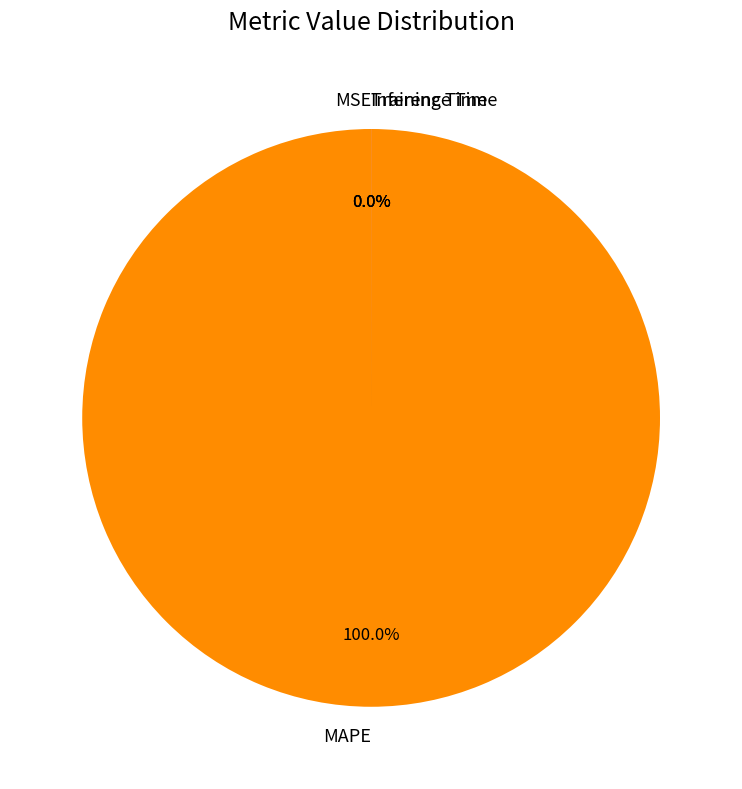

To the nearest percent, what is the average slice percentage?

25%